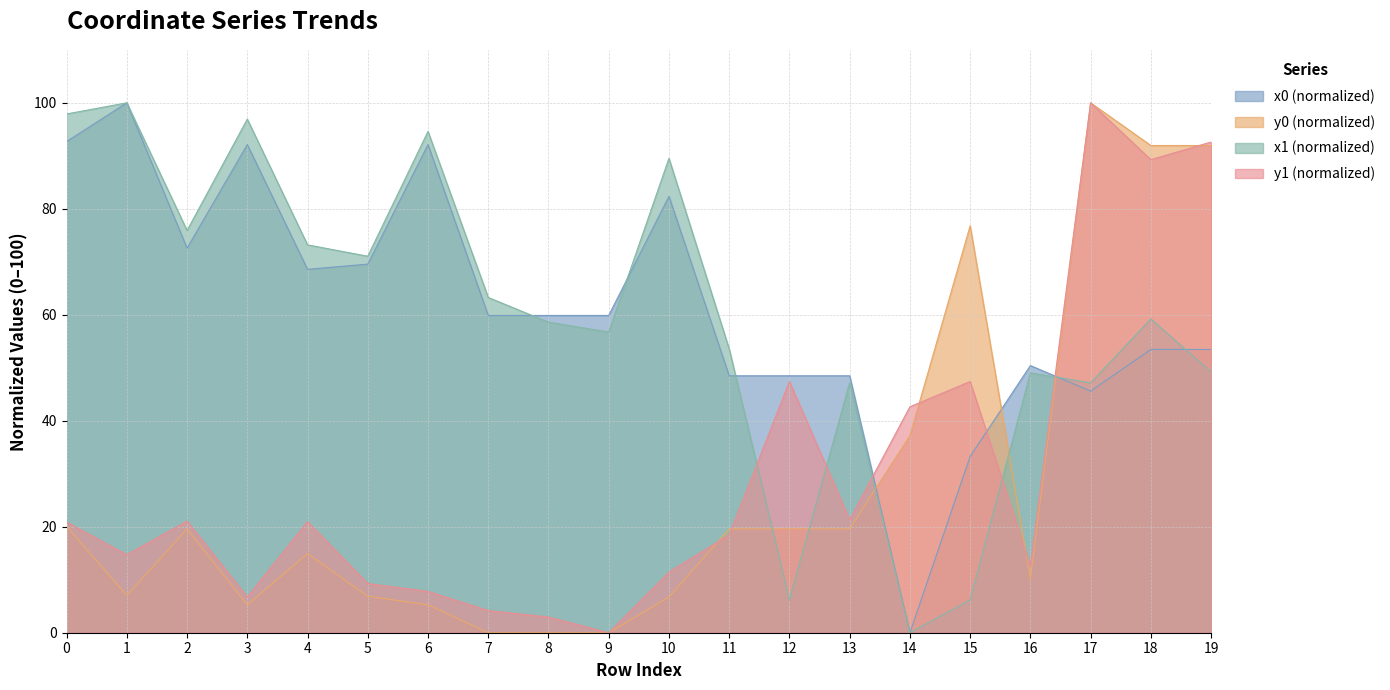

Which series has the largest range (max minus min)?

x0